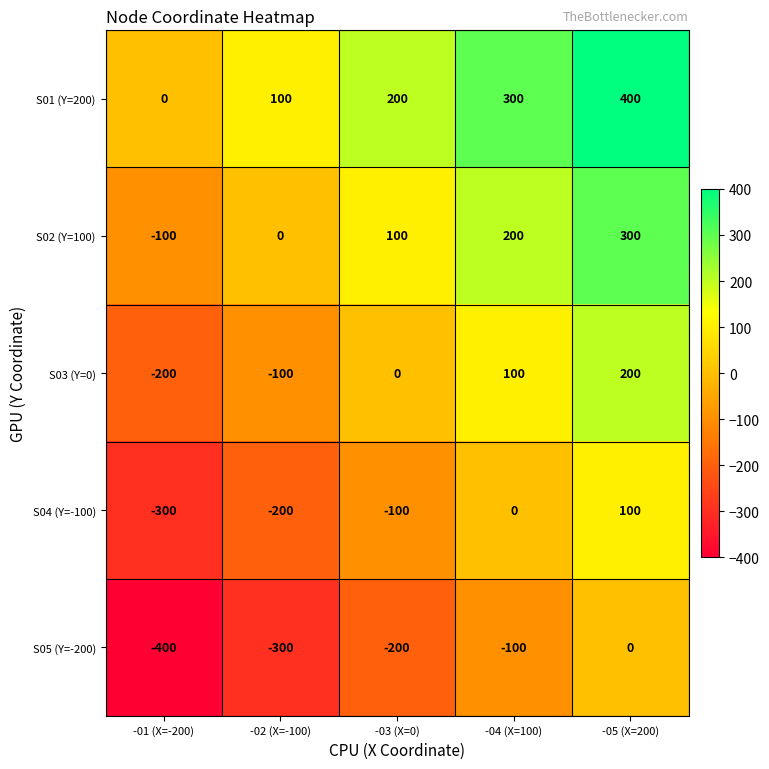

How many series are shown in this chart?

5